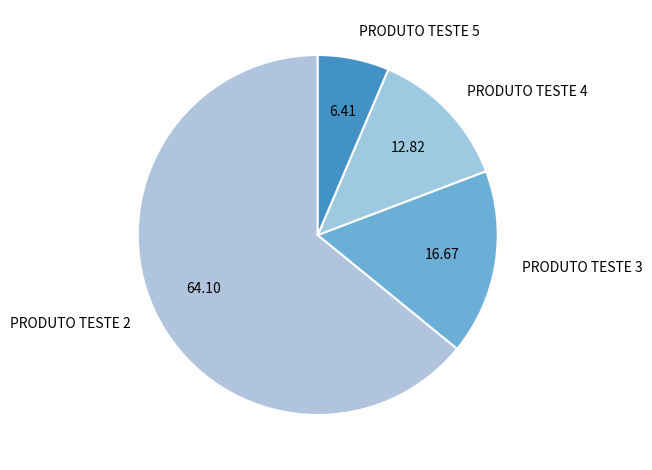

Which category accounts for the majority?

PRODUTO TESTE 2